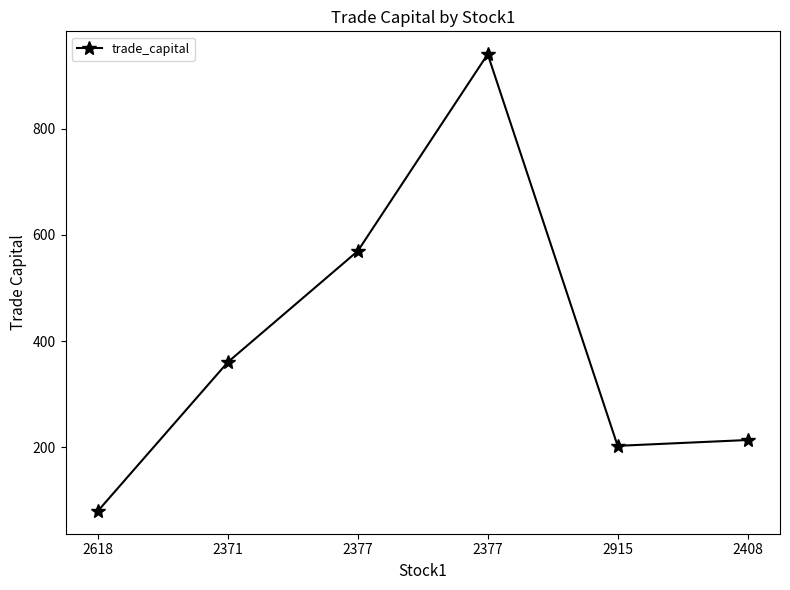

Which category has the lowest value across all series?

2618